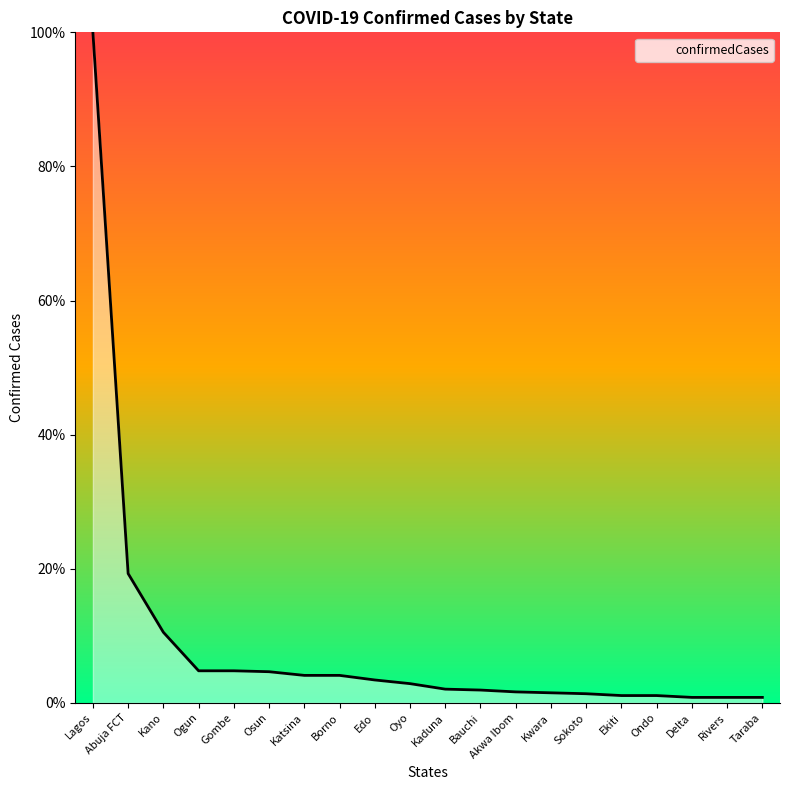

Is it true that the value at Borno is 4.1?

True